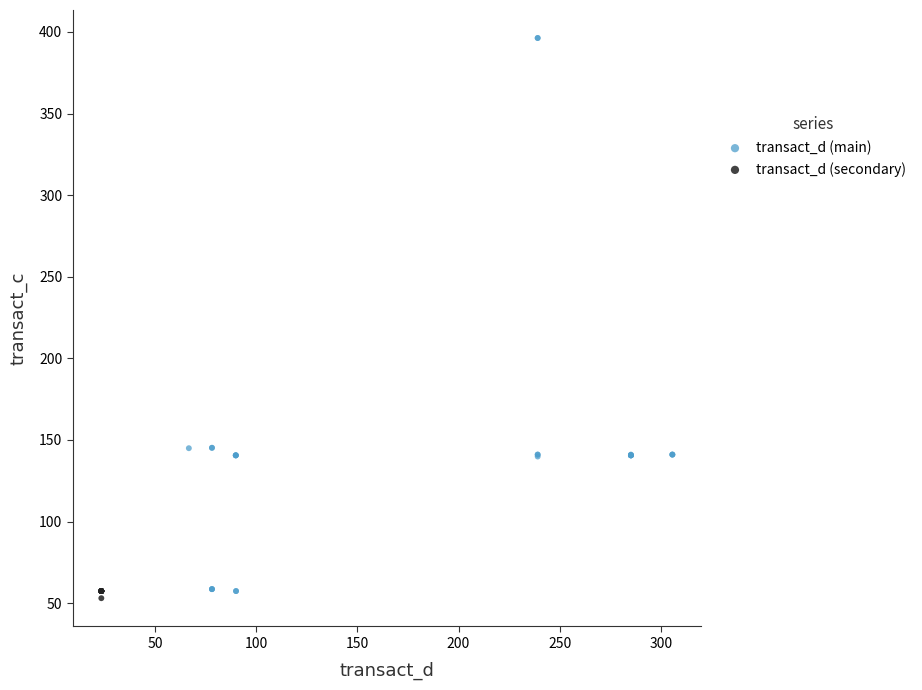

Which series contains the highest Y value?

transact_d (main)